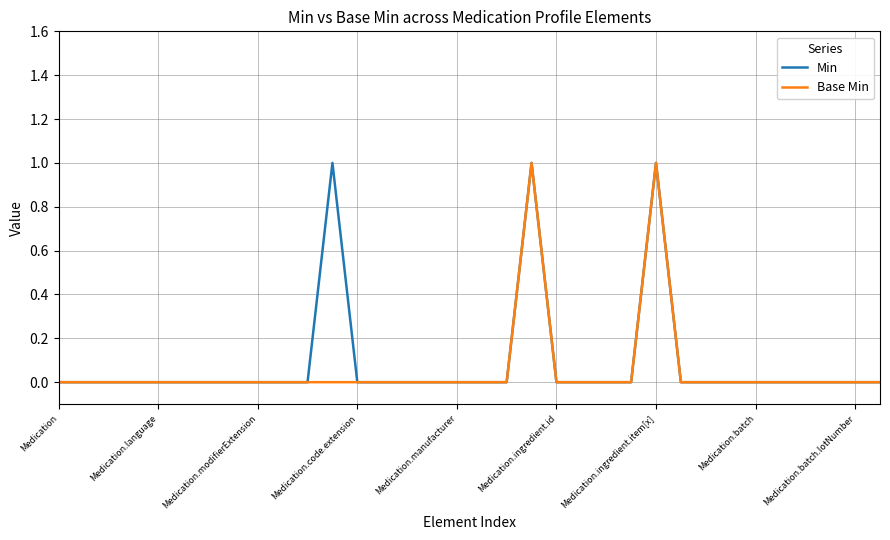

True or false: Base Min has more than 1 interior local peaks.

True